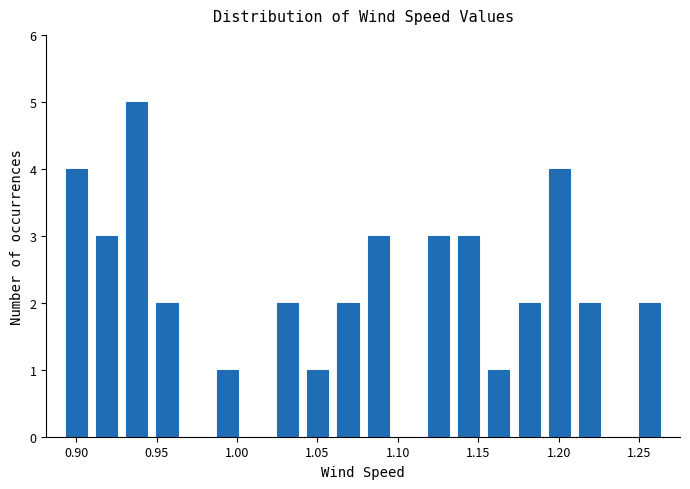

Around what value on the x-axis is the tallest bar? Give the approximate position of its centre, as read against the axis.

0.940